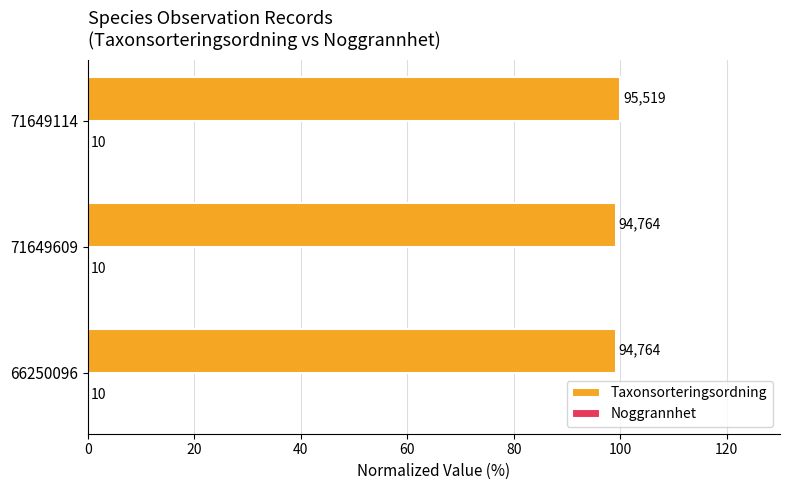

Rank the series by their maximum value, from highest to lowest.

Taxonsorteringsordning, Noggrannhet